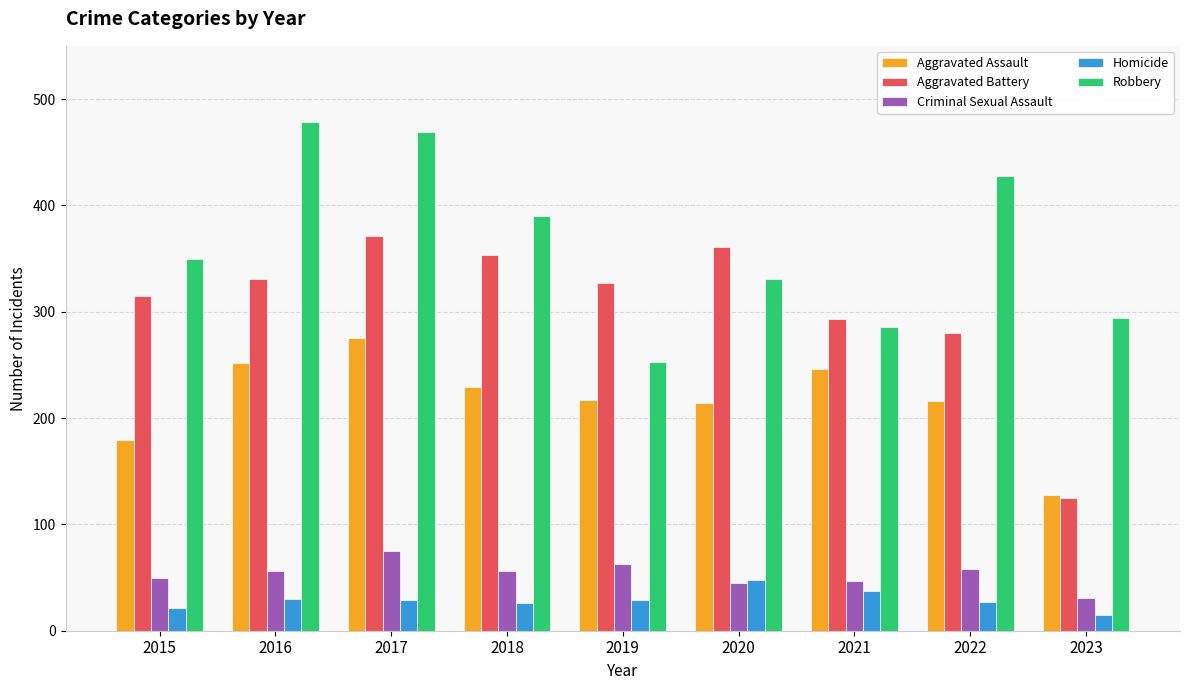

What is the minimum value for Criminal Sexual Assault?

31